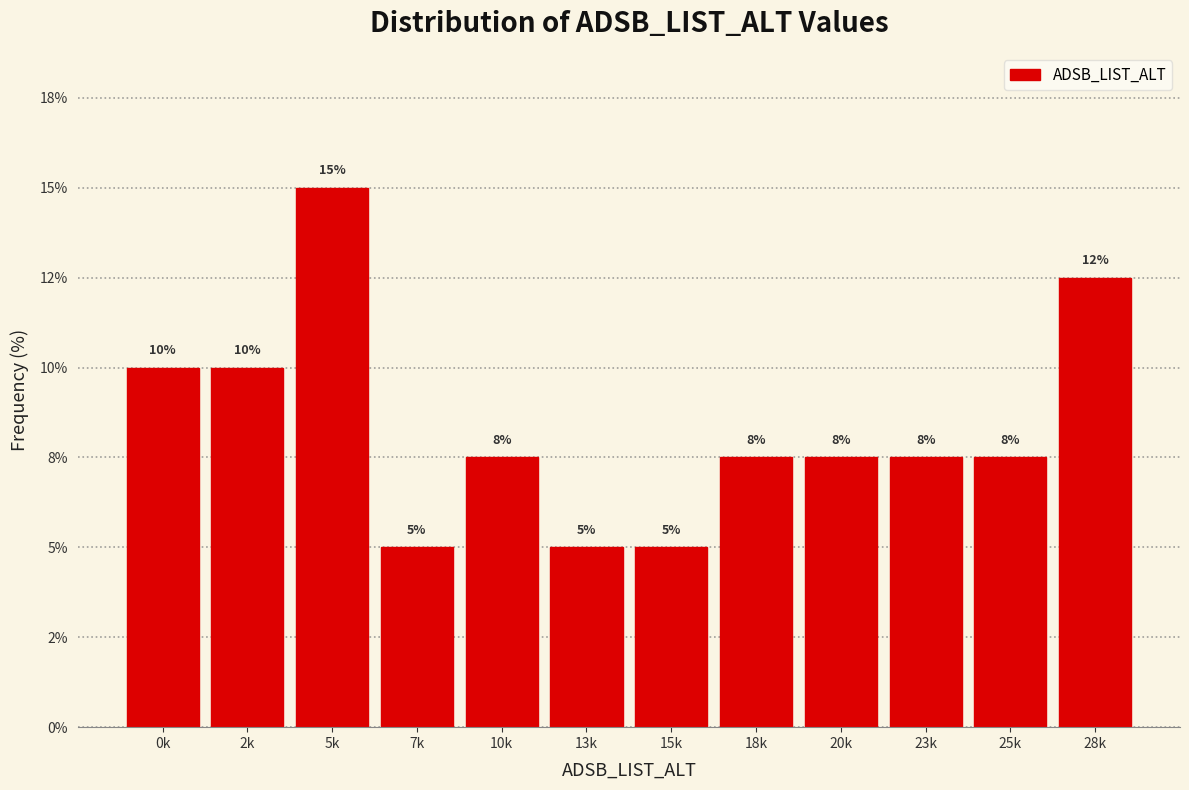

Are the bars horizontal?

No